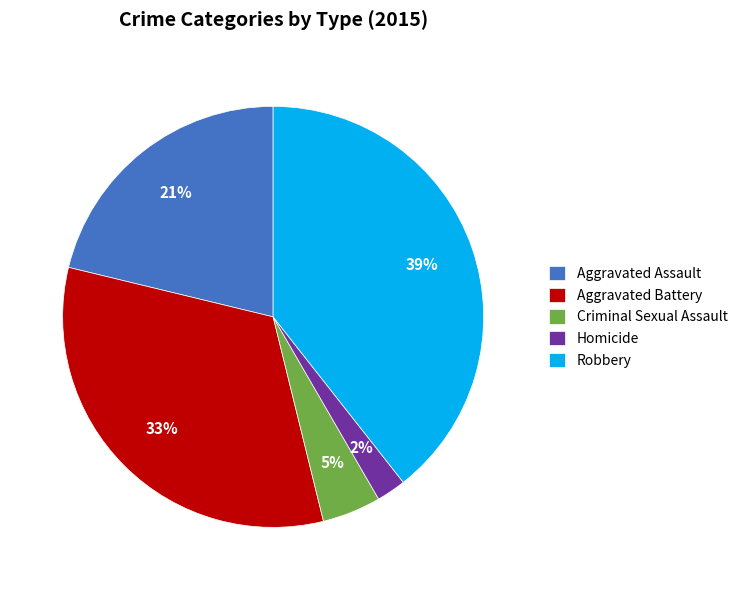

Combined, do Robbery and Aggravated Assault account for over 50%?

Yes